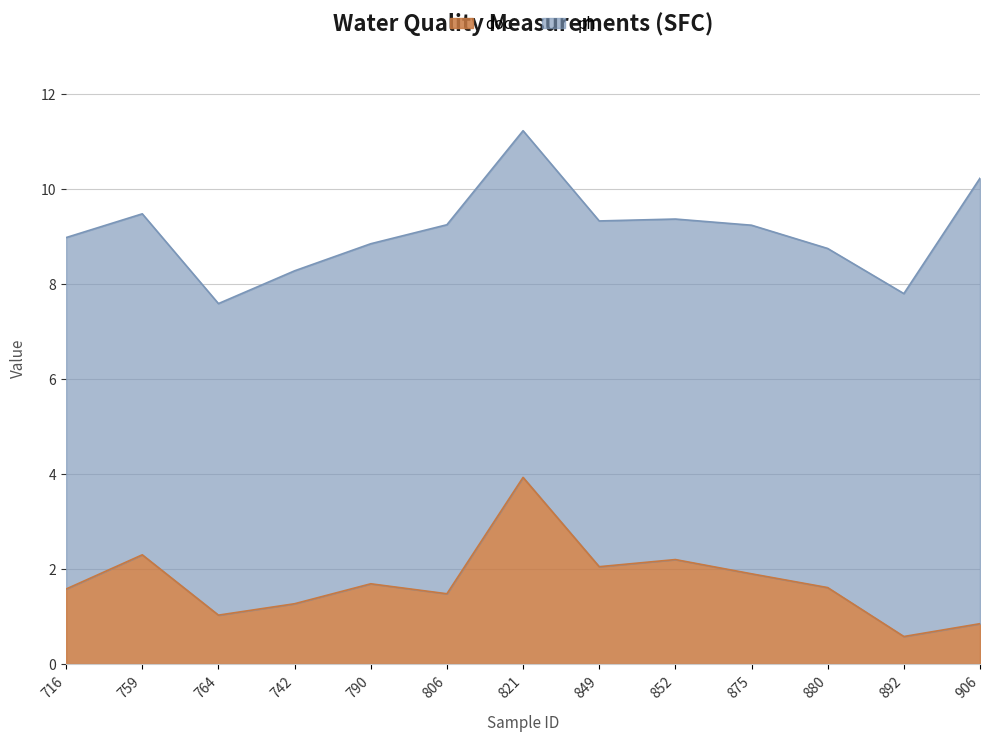

Rank the categories by value from highest to lowest.

821, 759, 852, 849, 875, 790, 880, 716, 806, 742, 764, 906, 892